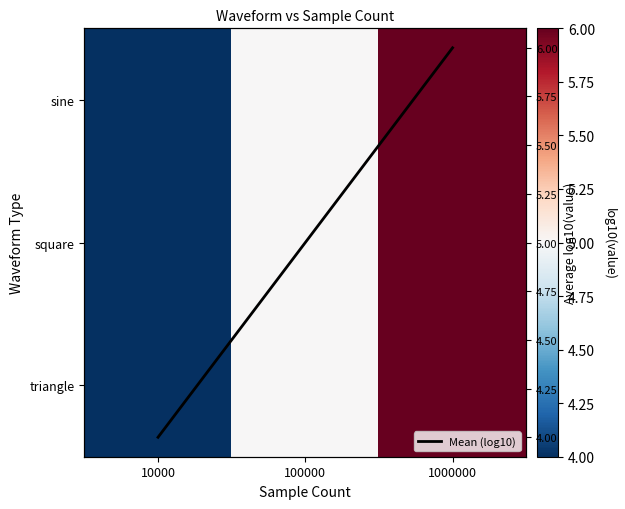

What is the average value of the triangle series?

5